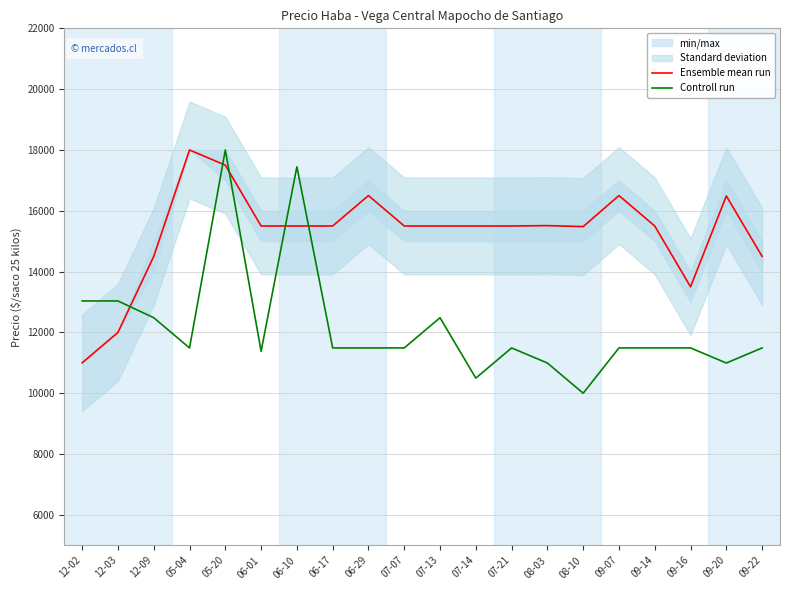

Reading left to right, list all the values displayed in this chart.

Ensemble mean run: 11000.0	12000.0	14500.0	18000.0	17500.0	15500.0	15500.0	15500.0	16500.0	15500.0	15500.0	15500.0	15500.0	15512.0	15480.0	16500.0	15500.0	13500.0	16488.0	14500.0
Controll run: 13034.5	13034.5	12482.8	11489.7	18000.0	11379.3	17448.3	11489.7	11489.7	11489.7	12482.8	10496.6	11489.7	10993.1	10000.0	11489.7	11489.7	11489.7	10993.1	11489.7